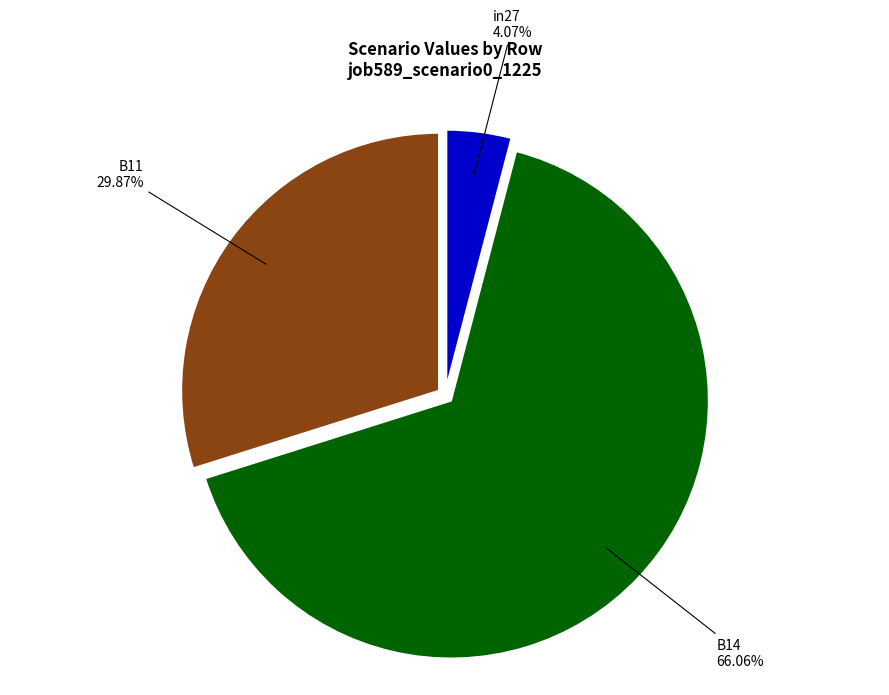

Rank the categories by value from highest to lowest.

B14, B11, in27